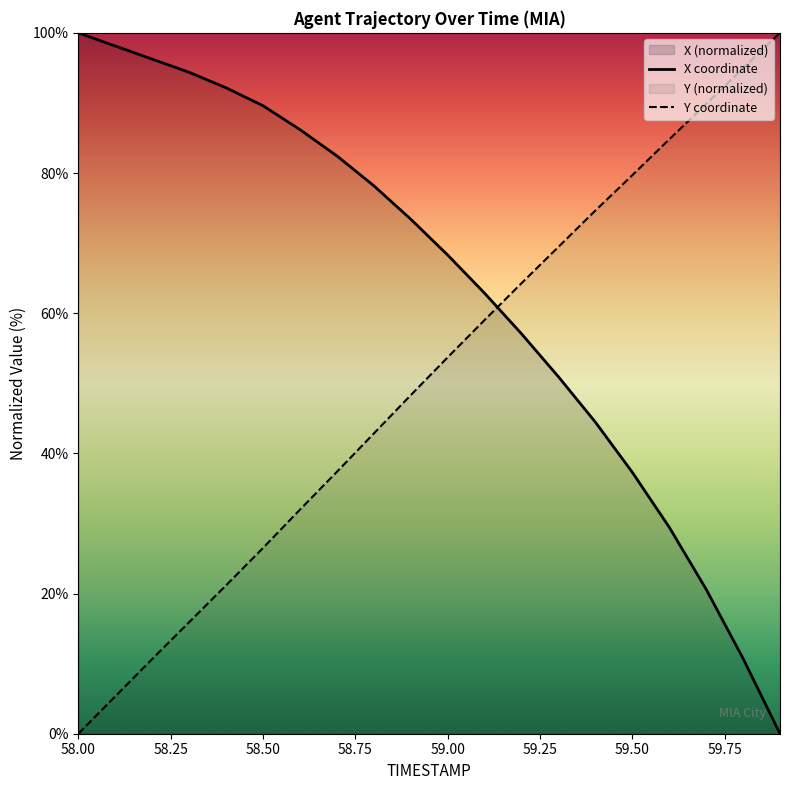

List the series in order of their overall mean, lowest first.

Y coordinate, X coordinate